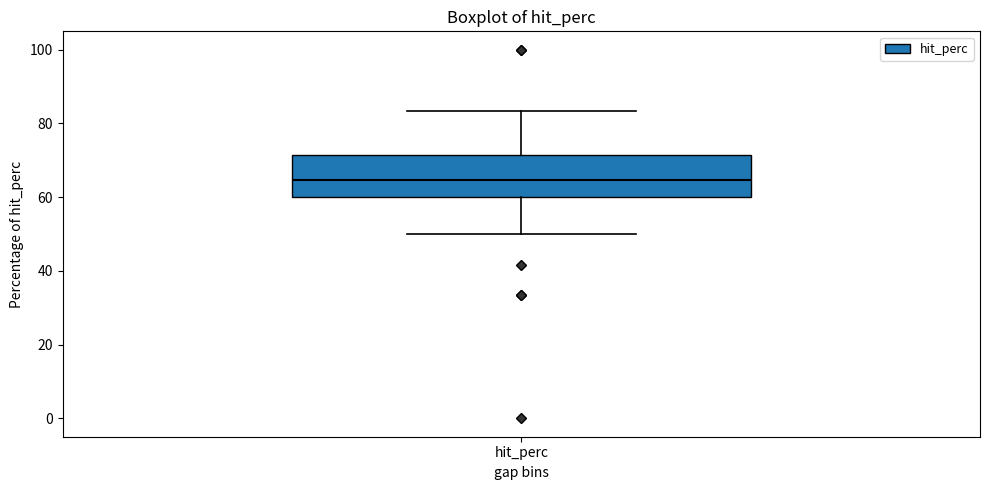

Where does the lower whisker of the box for hit_perc end on the y-axis? The values are not printed on the chart, so give them approximately, as read against the axis.

50